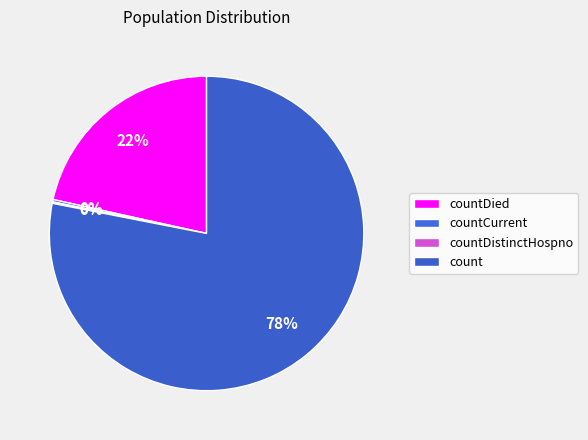

Between count and countCurrent, which is larger?

count